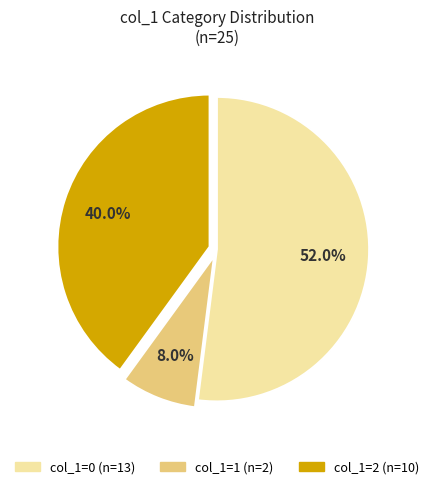

Does any single category account for the majority?

Yes